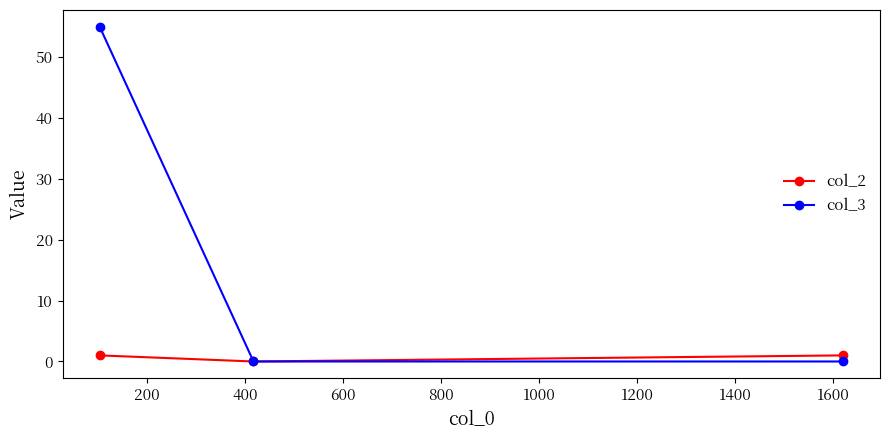

Count the number of categories in the chart.

3